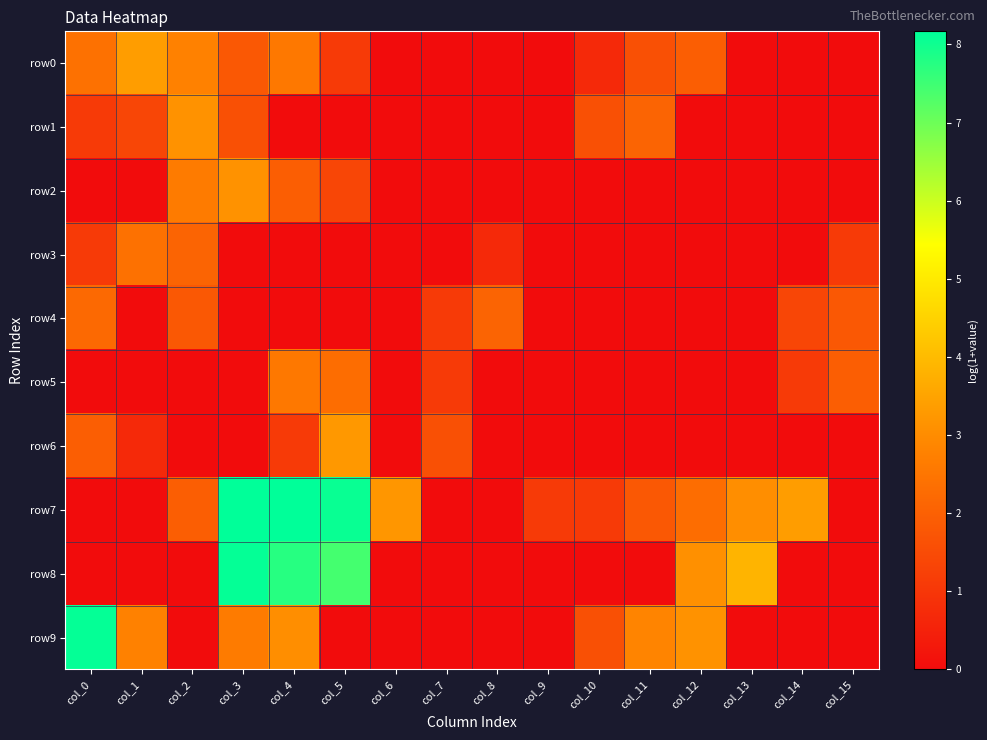

What is the spread (max minus min) of values at col_7?

1.6